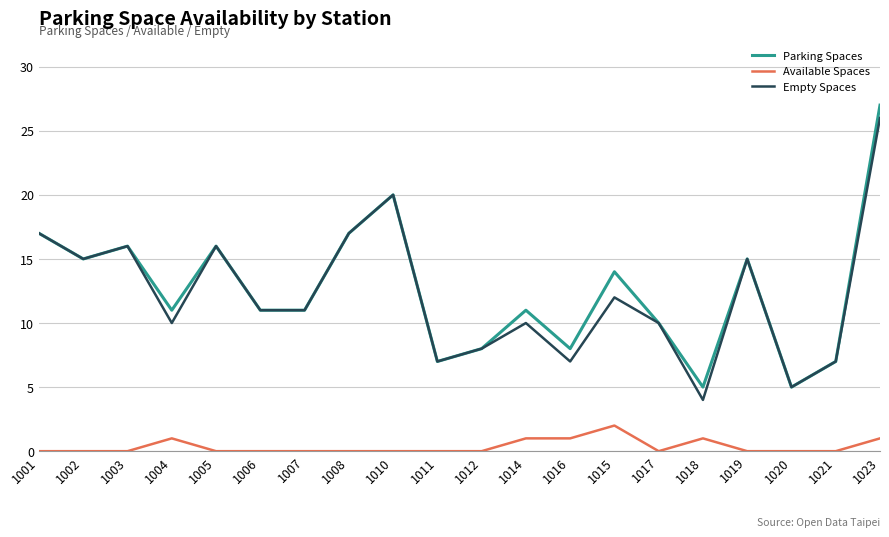

True or false: Available Spaces and Parking Spaces cross at least once.

False